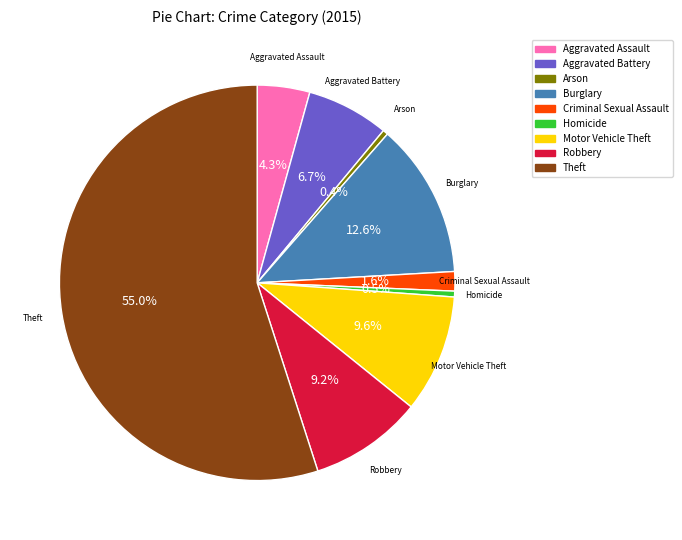

To the nearest percent, what is the average slice percentage?

11%